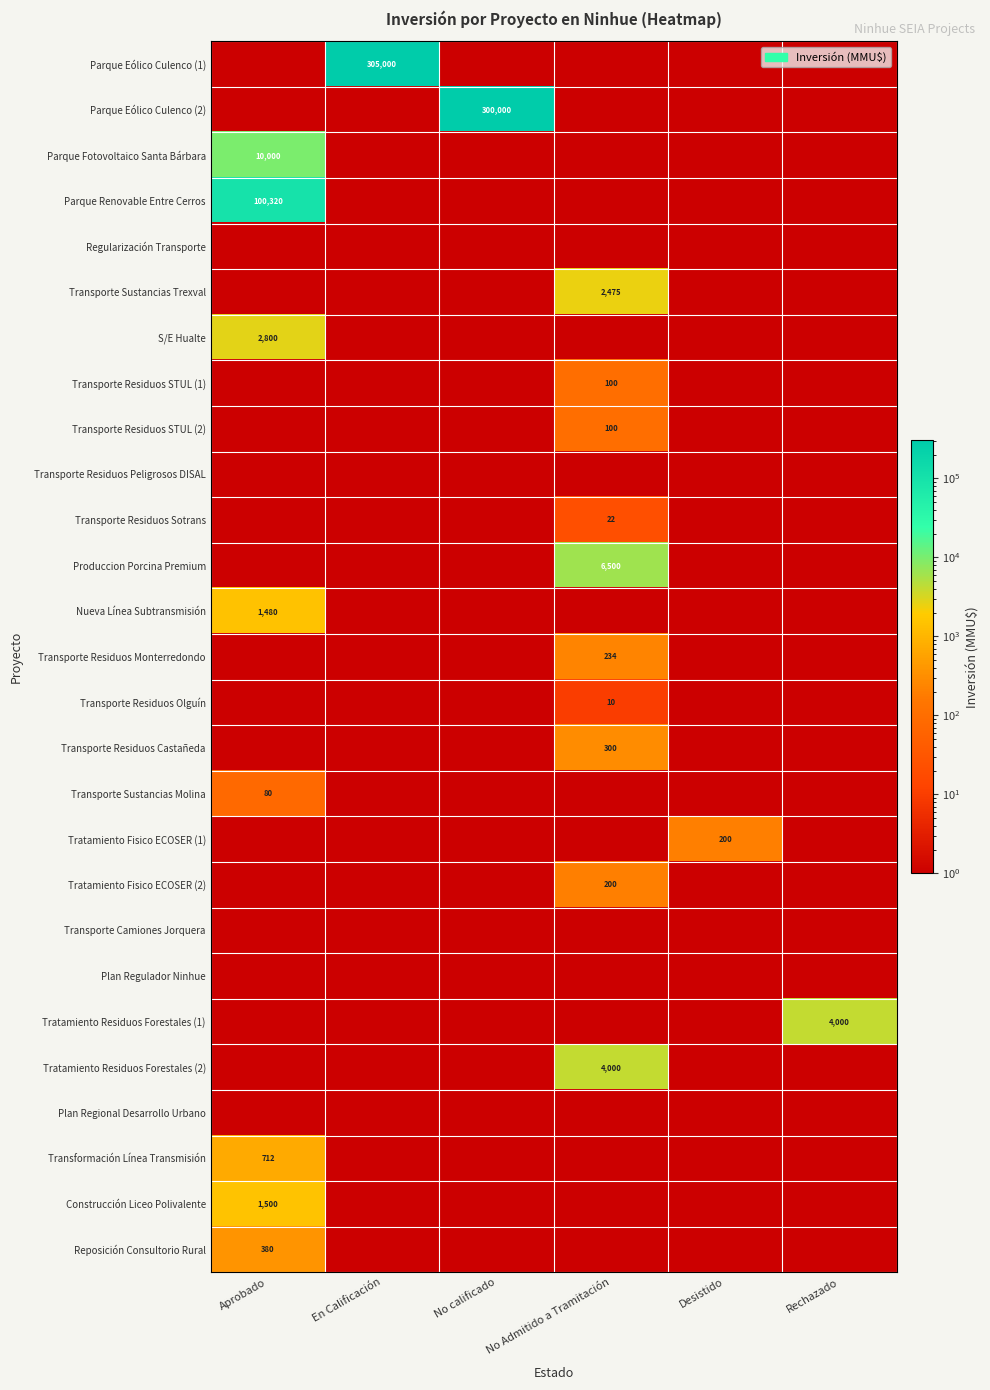

Which series has the largest total across all categories?

Parque Eólico Culenco (1)